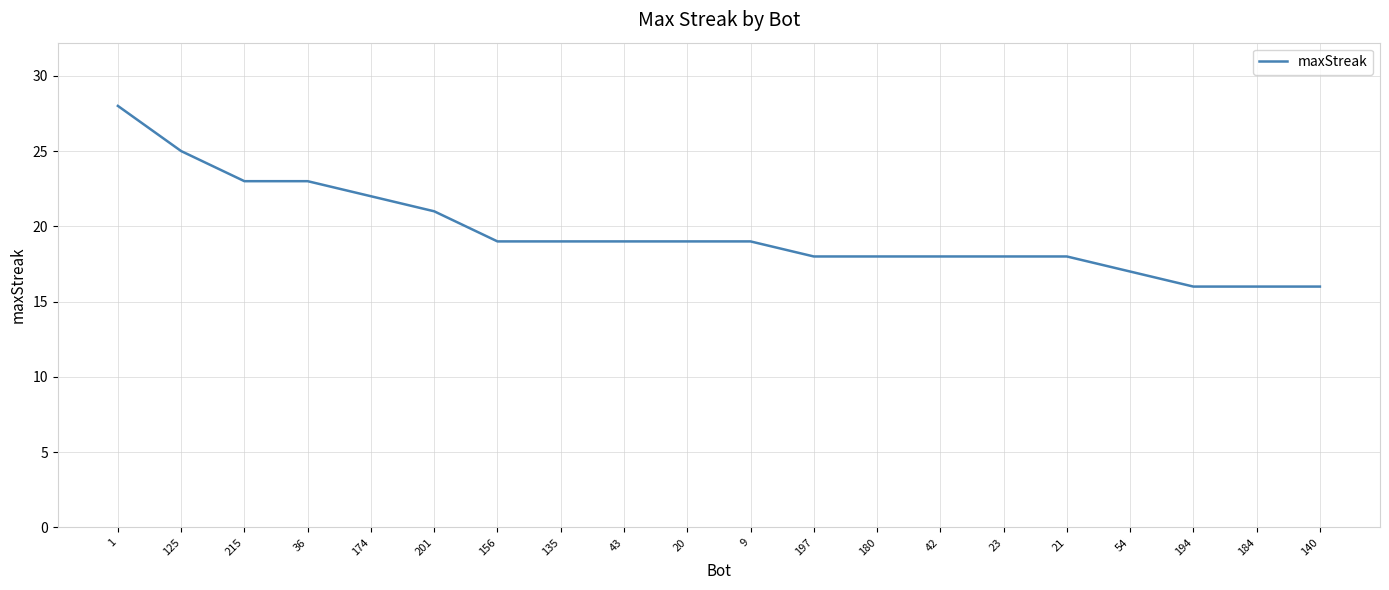

Reading left to right, what are all the values shown in this chart?

1=28	125=25	215=23	36=23	174=22	201=21	156=19	135=19	43=19	20=19	9=19	197=18	180=18	42=18	23=18	21=18	54=17	194=16	184=16	140=16